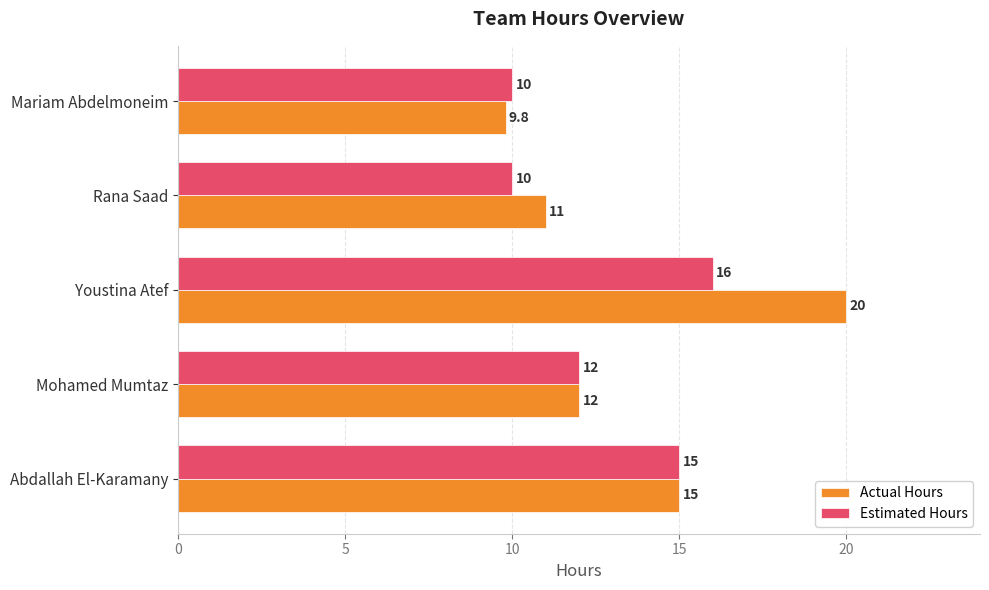

Which series has the widest spread of values?

Actual Hours